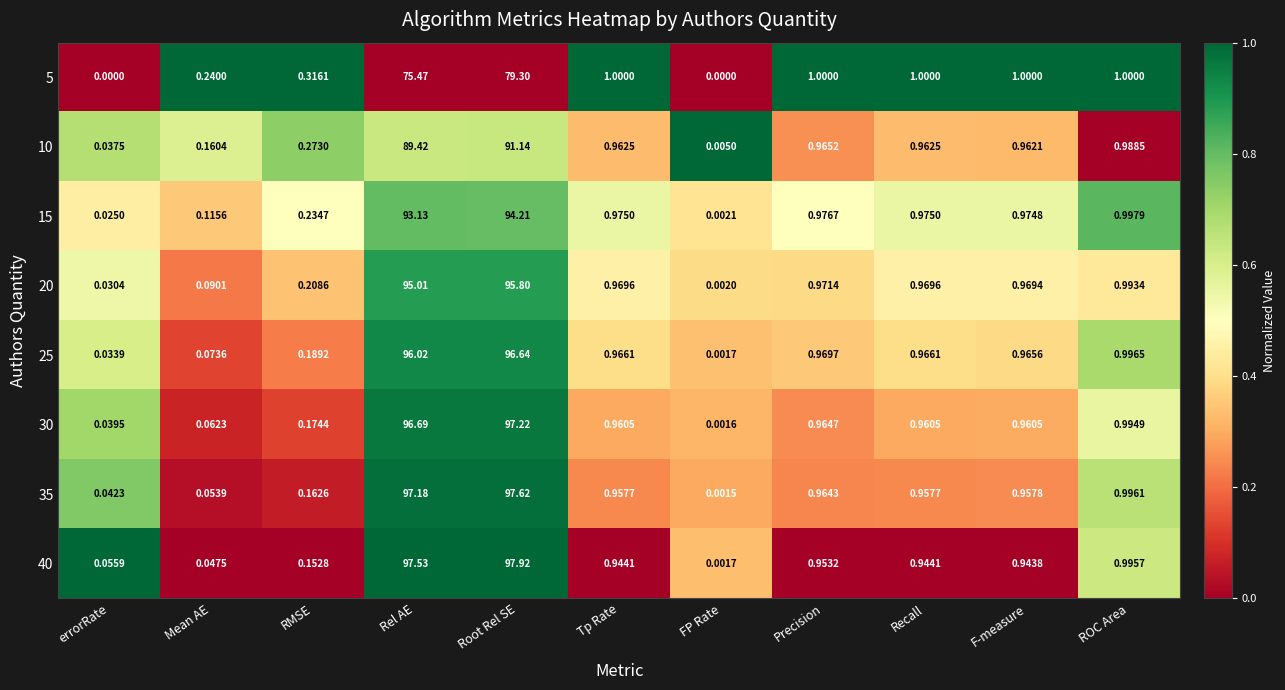

At which label does 20 reach its minimum?

FP Rate